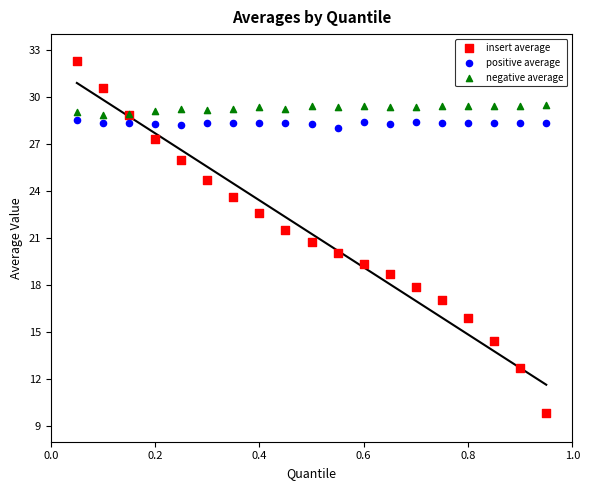

Which series reaches the minimum Y coordinate?

insert average